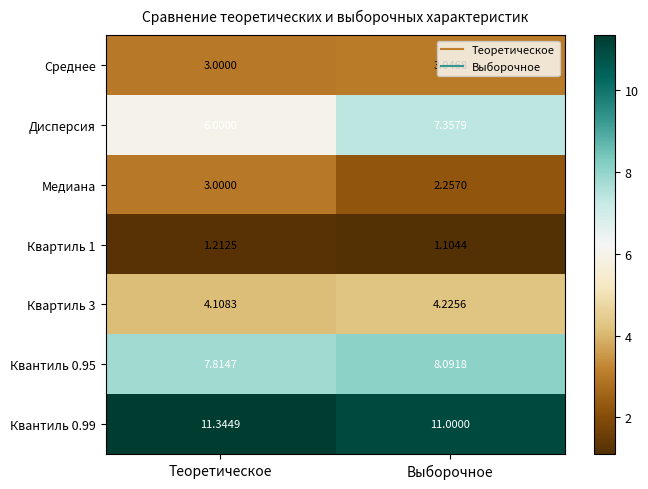

Which series has the largest range (max minus min)?

Дисперсия